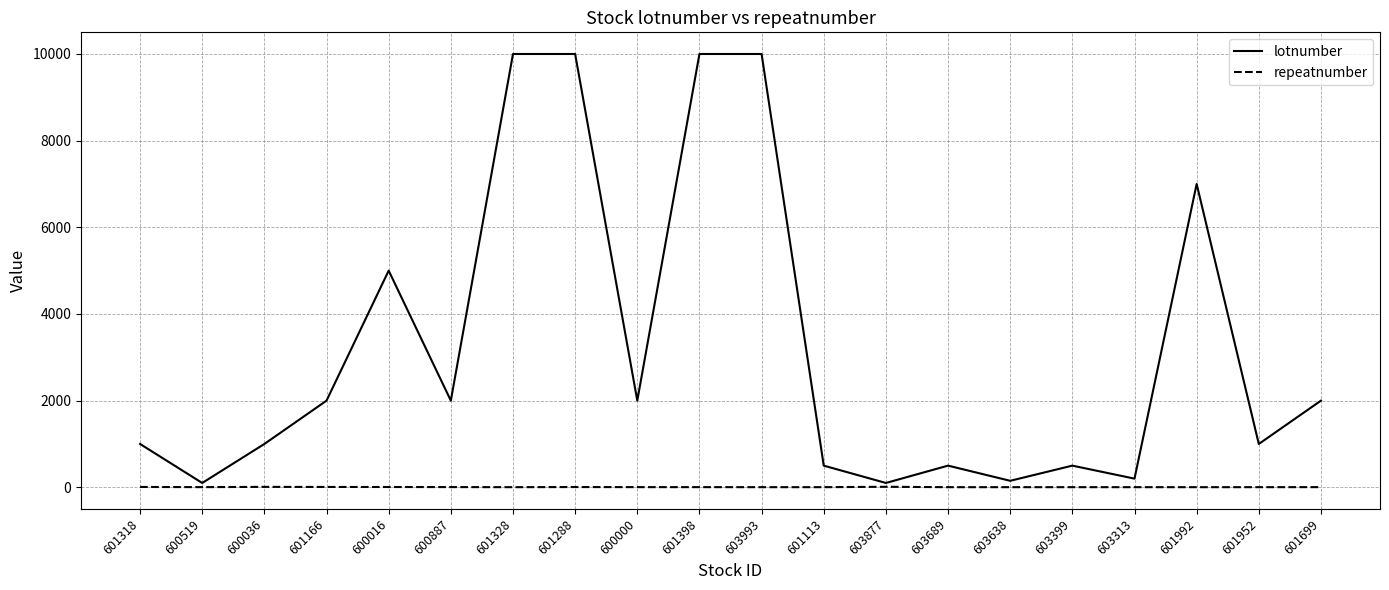

List the series in order of their overall mean, lowest first.

repeatnumber, lotnumber